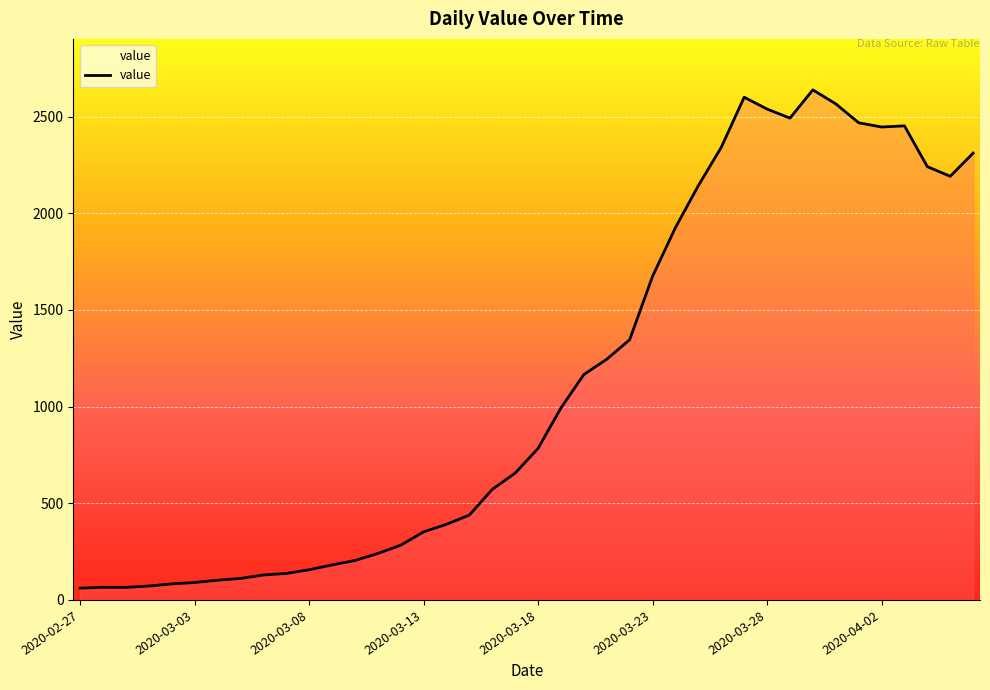

What is the difference between the maximum and minimum values?

2577